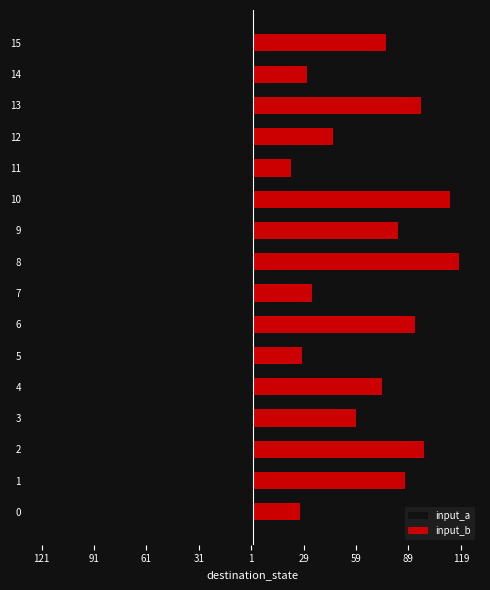

Rank the series by their maximum value, from lowest to highest.

input_a, input_b